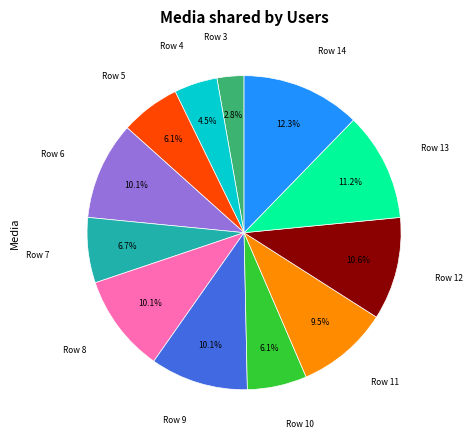

Is there a majority slice in this chart?

No